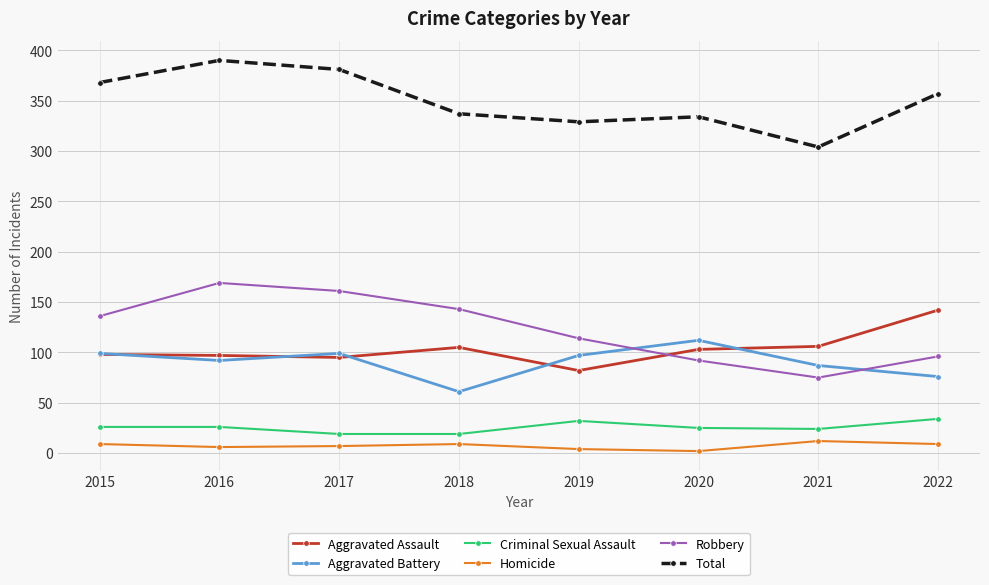

Which series has the largest range (max minus min)?

Robbery